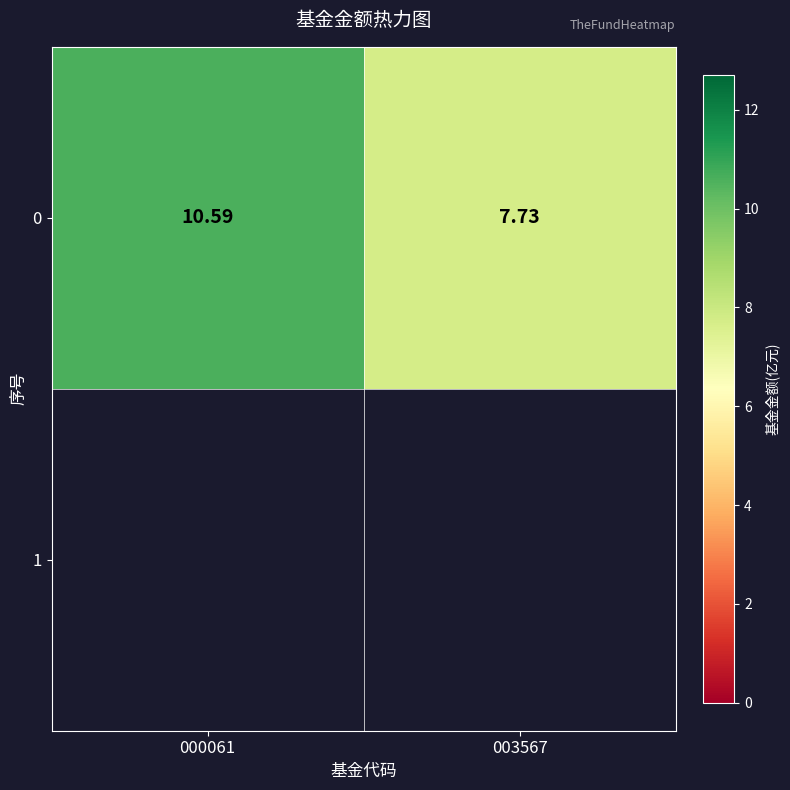

List the labels in order of value, smallest first.

003567, 000061